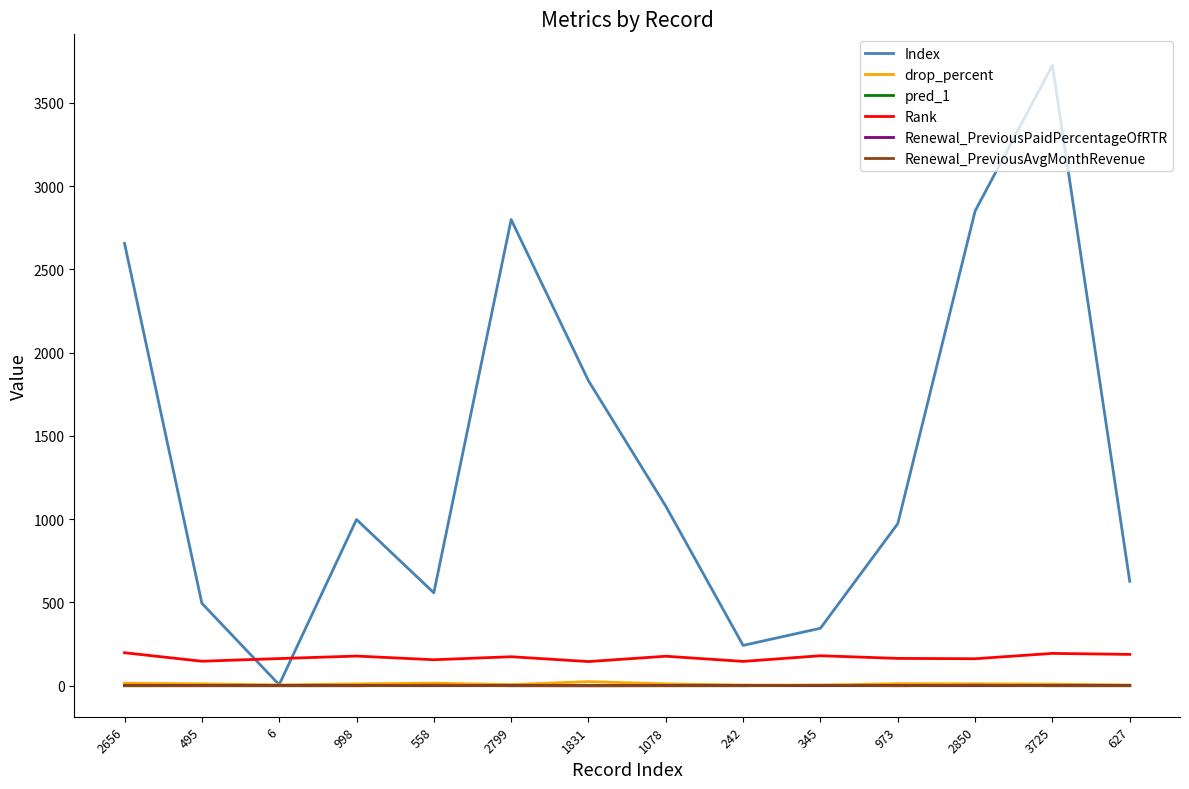

Is the value of Rank at 627 greater than the value of Renewal_PreviousAvgMonthRevenue at 6?

Yes